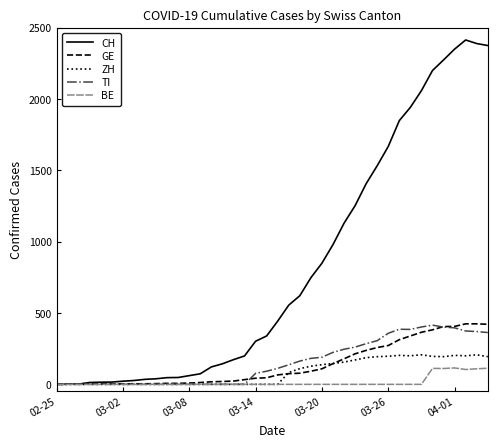

What is the maximum value for TI?

415